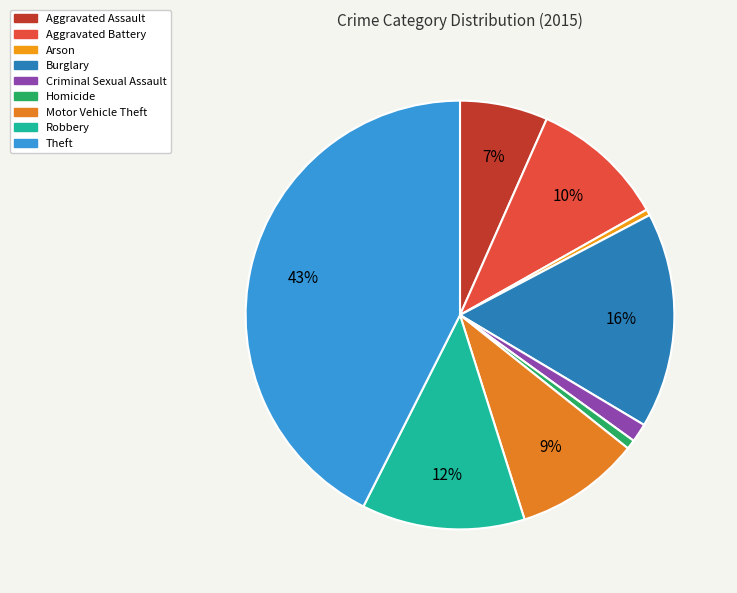

What percentage is NOT represented by Aggravated Assault?

93.4%